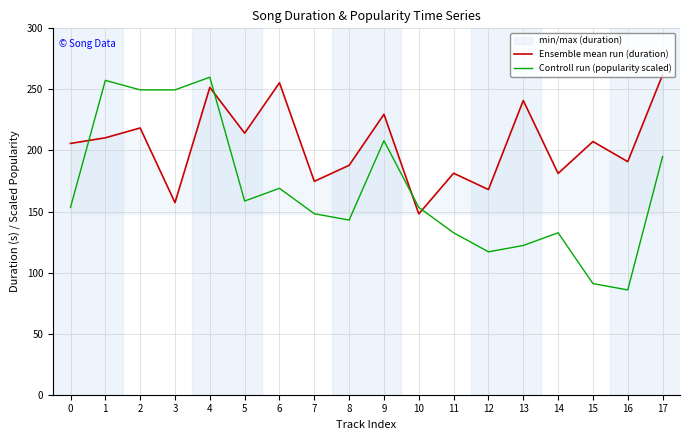

The Ensemble mean run (duration) series shows 214.2 at 5. True or false?

True